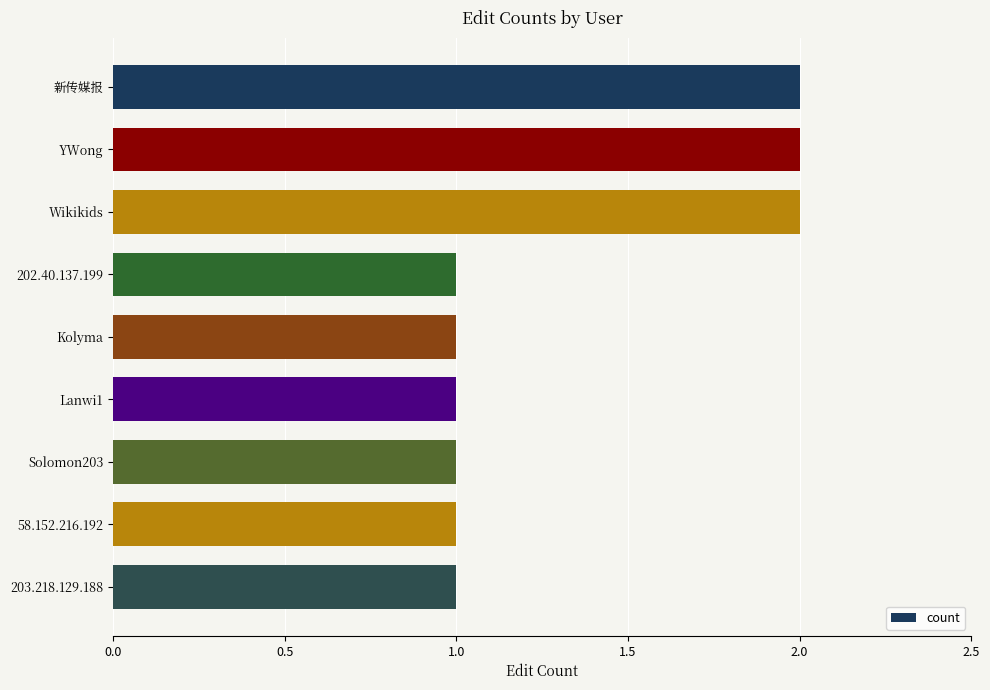

How many values are between 1 and 2?

9